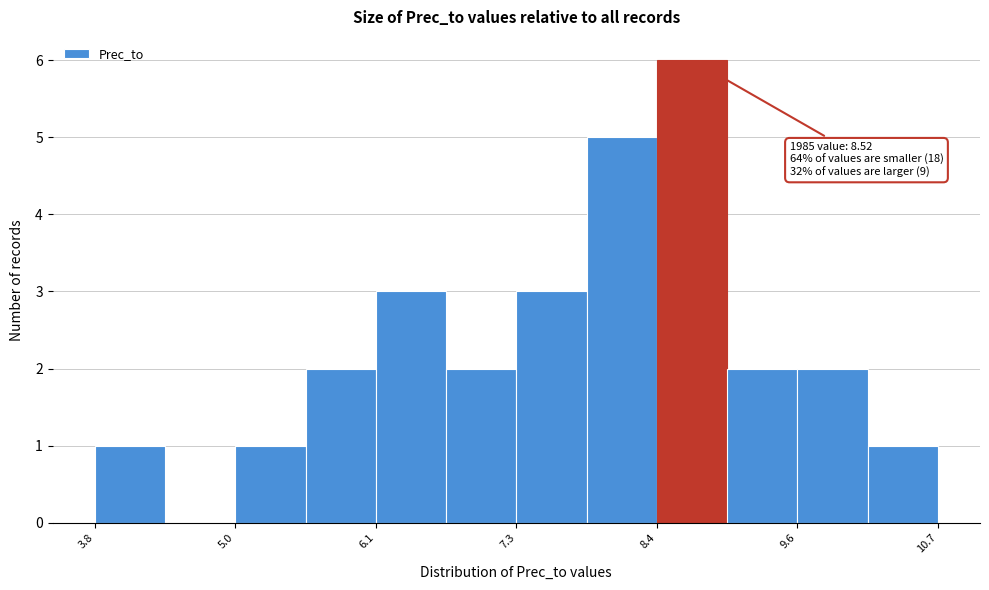

Read against the x-axis, roughly where is the centre of the tallest bar?

8.8